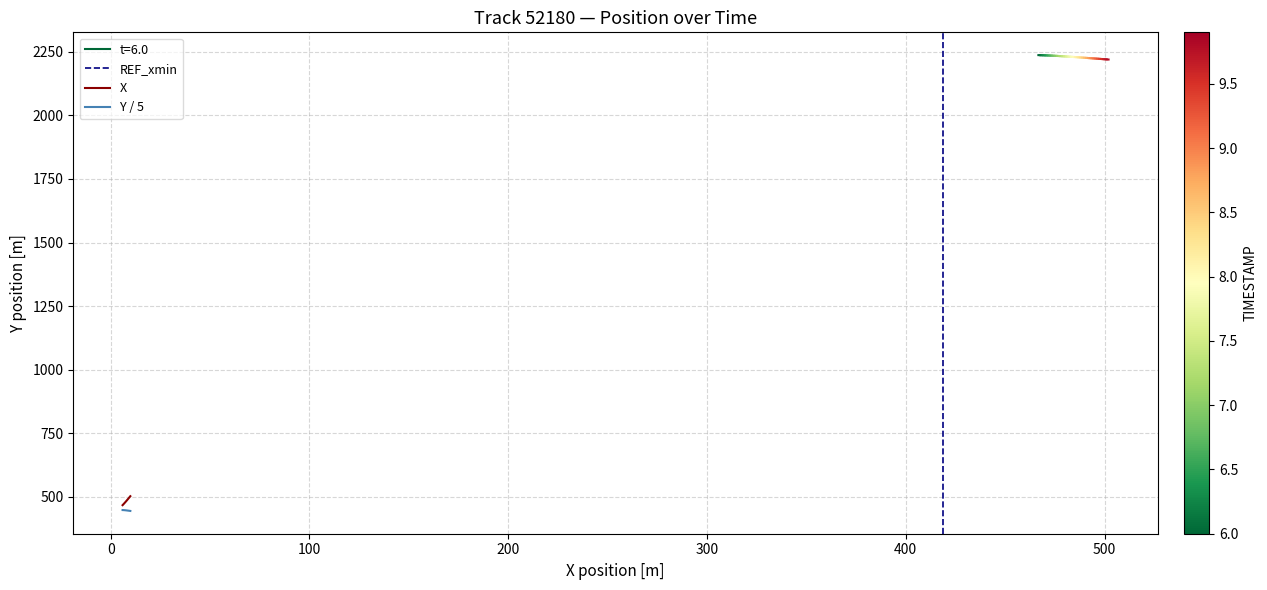

Rank the series by their average value, from highest to lowest.

X, Y